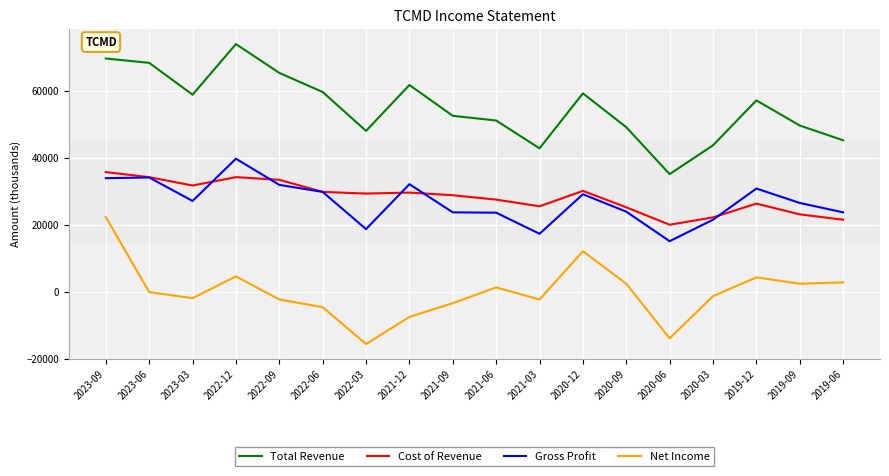

What position from the left is 2019-06?

18